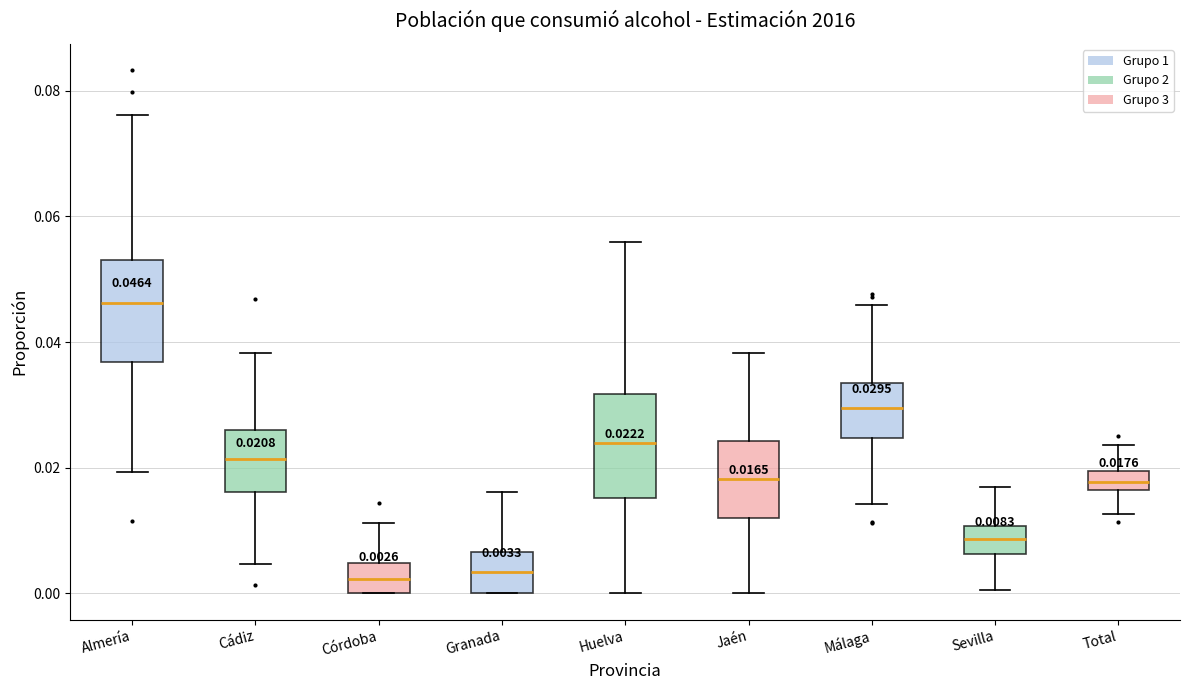

Which box has the highest median line?

Almería